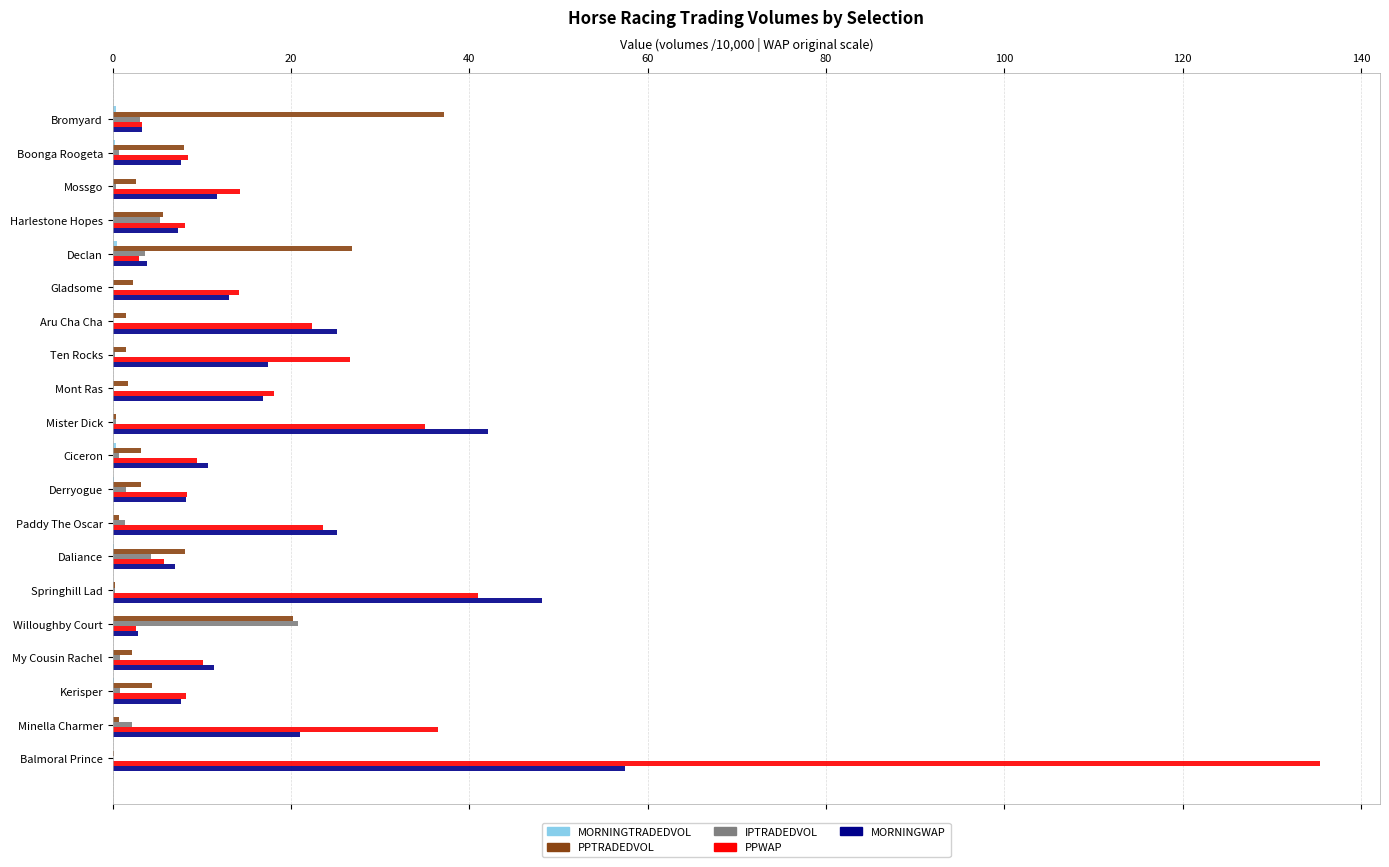

At which category is the sum across all series the highest?

Balmoral Prince